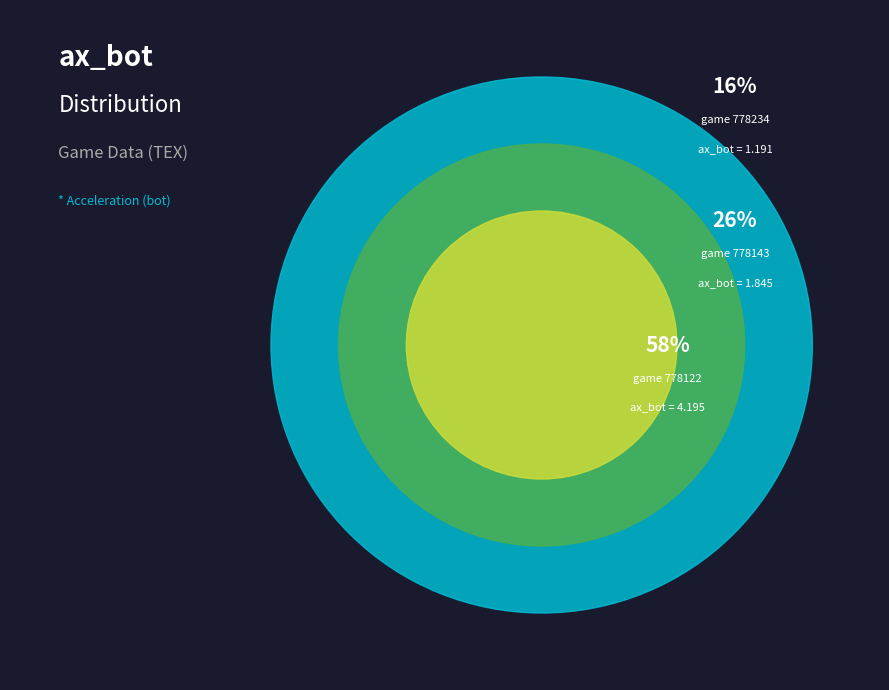

How many segments does this pie chart have?

3